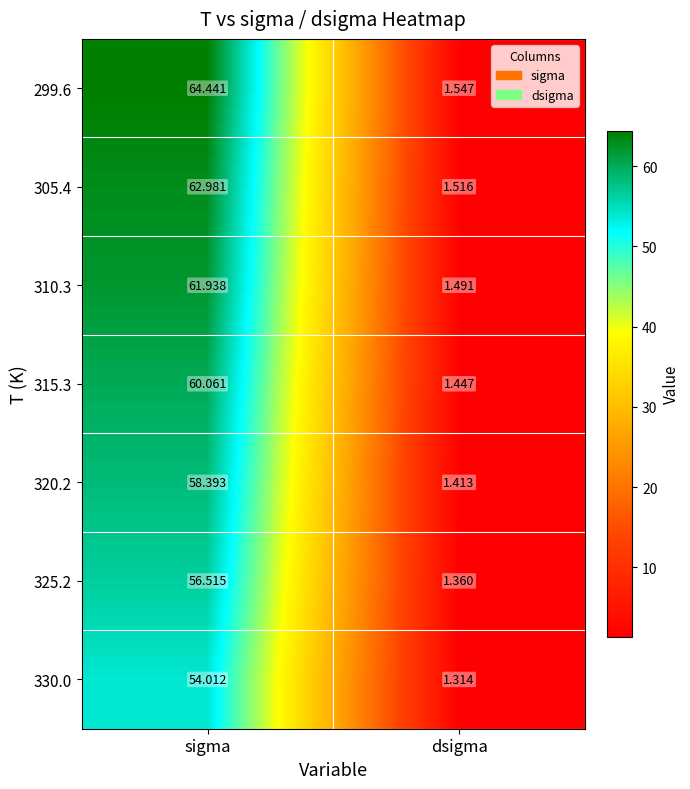

Which label corresponds to the largest value in the chart?

sigma